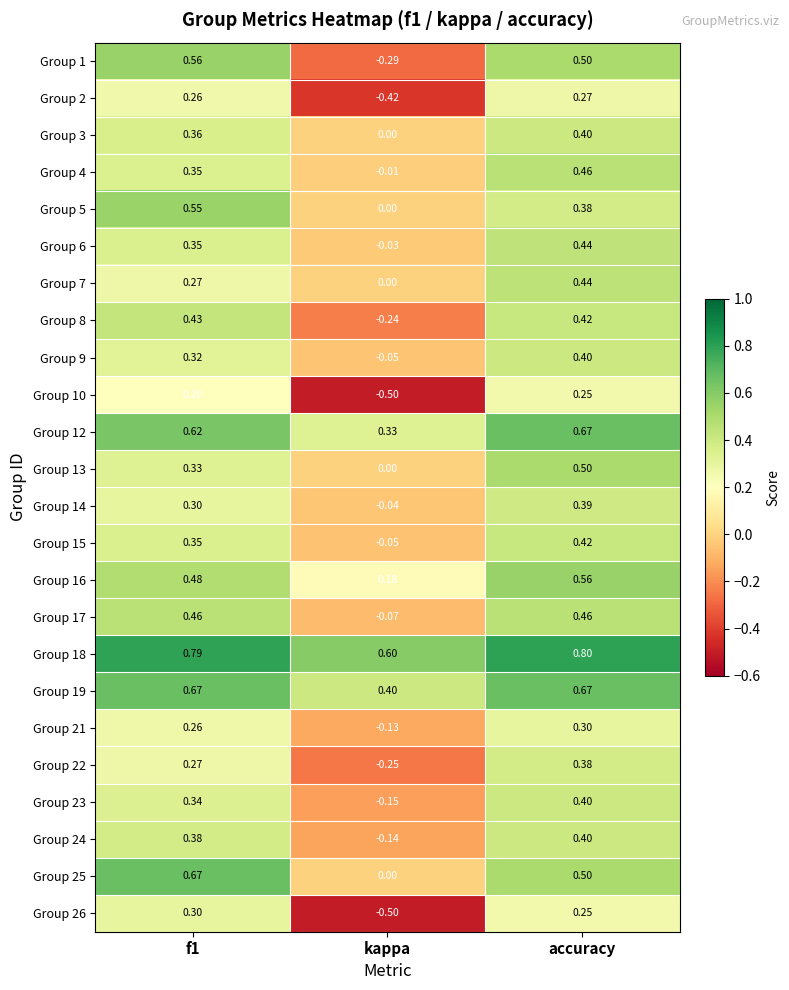

Is the value of Group 25 at f1 greater than the value of Group 6 at kappa?

Yes